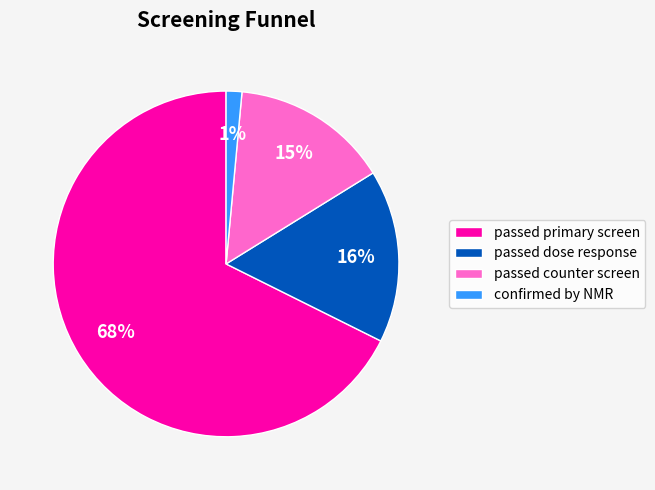

What is the largest slice in the pie chart?

passed primary screen